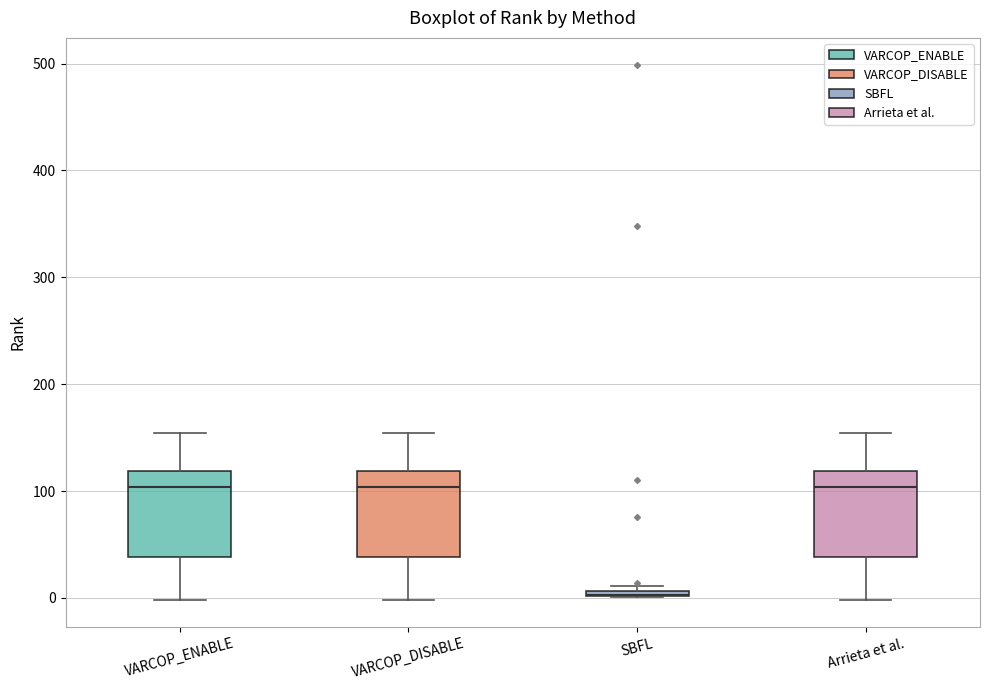

Where is the upper edge of the box for VARCOP_DISABLE on the y-axis? The values are not printed on the chart, so give them approximately, as read against the axis.

120